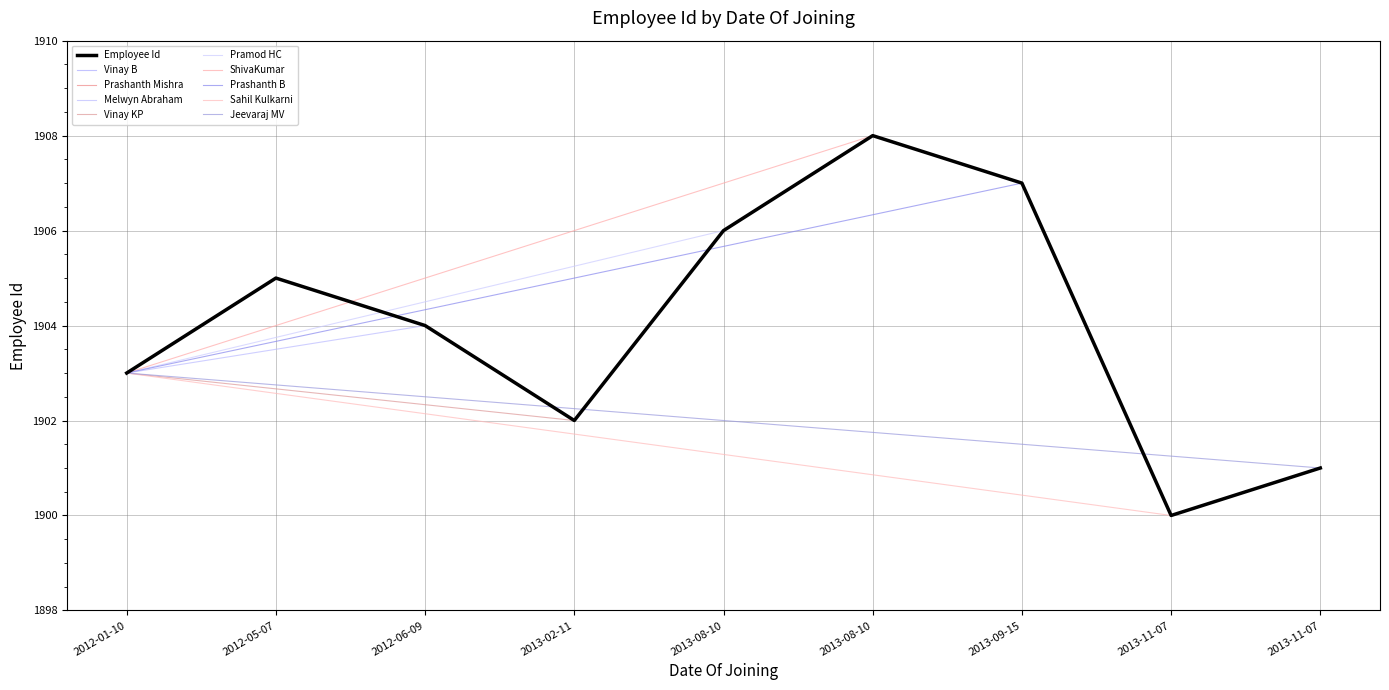

List the labels in order of value, smallest first.

2013-11-07, 2013-11-07, 2013-02-11, 2012-01-10, 2012-06-09, 2012-05-07, 2013-08-10, 2013-09-15, 2013-08-10